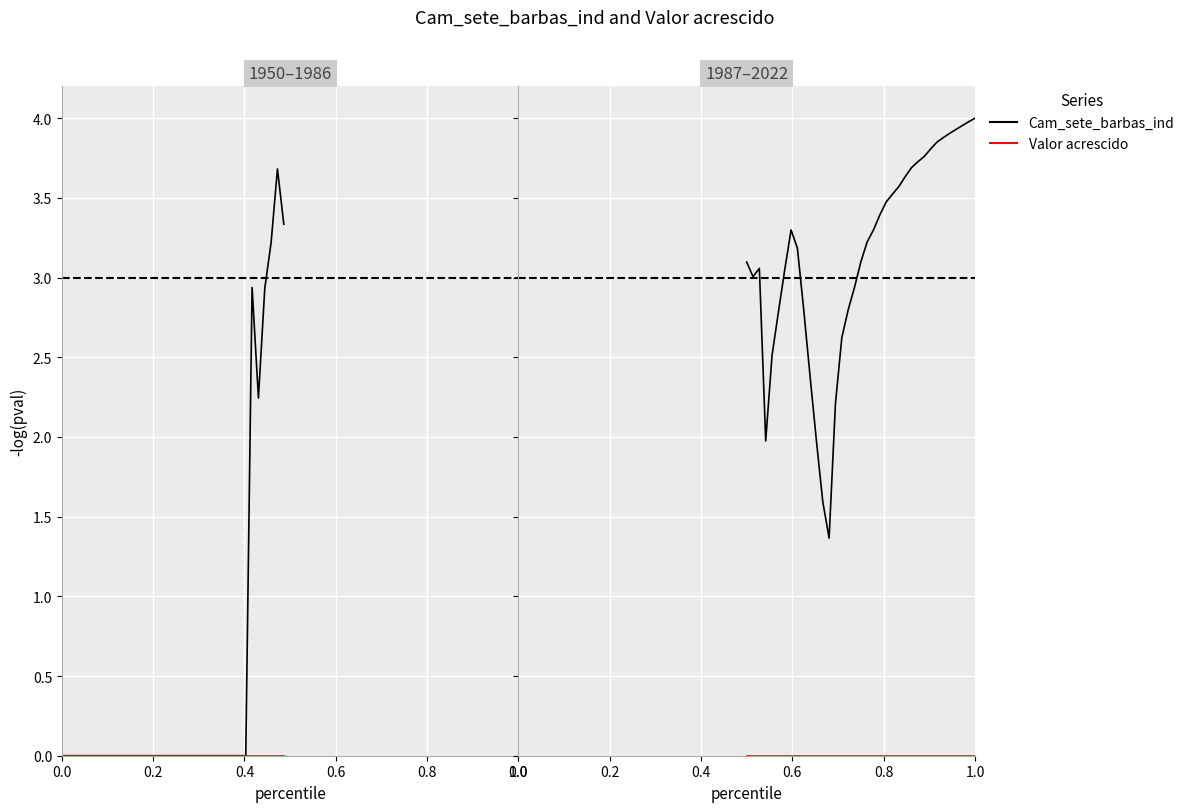

How many values in the Cam_sete_barbas_ind series are below 3?

12